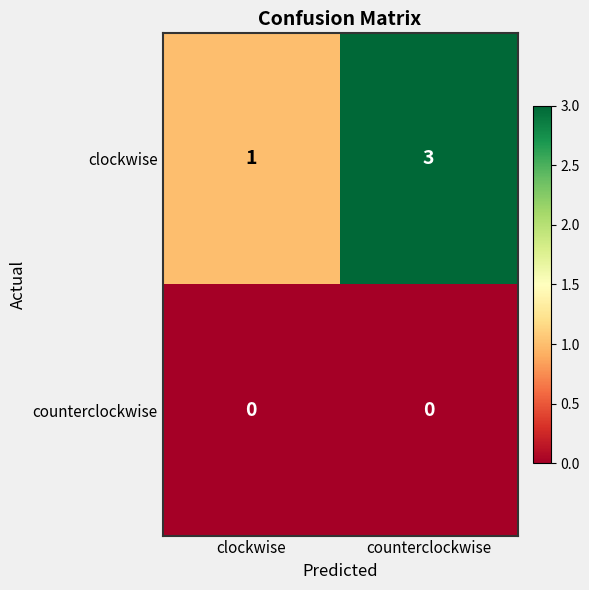

Which series has the widest spread of values?

clockwise